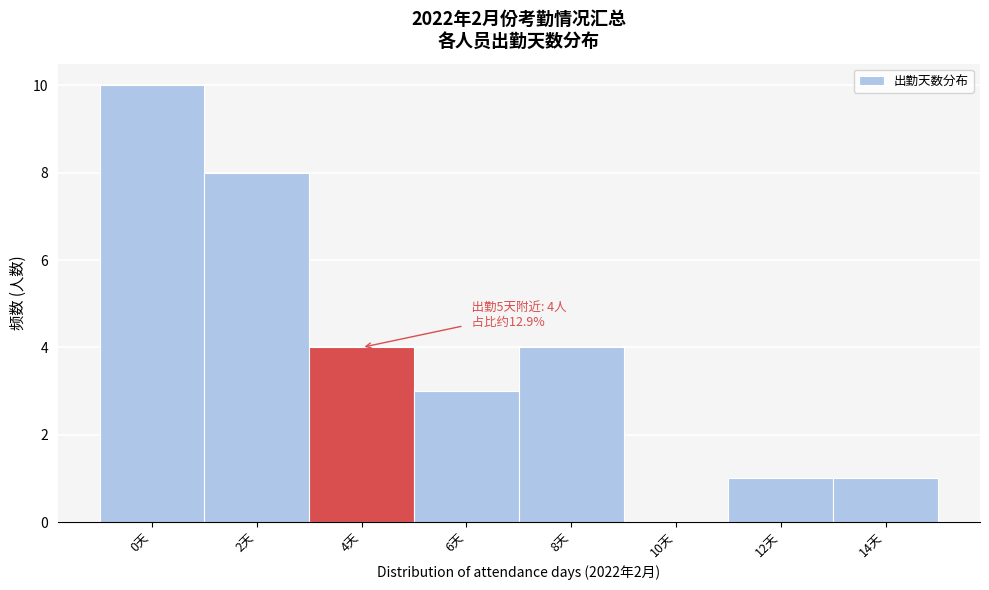

Reading right to left, what are all the values shown in this chart?

14天=1	12天=1	10天=0	8天=4	6天=3	4天=4	2天=8	0天=10